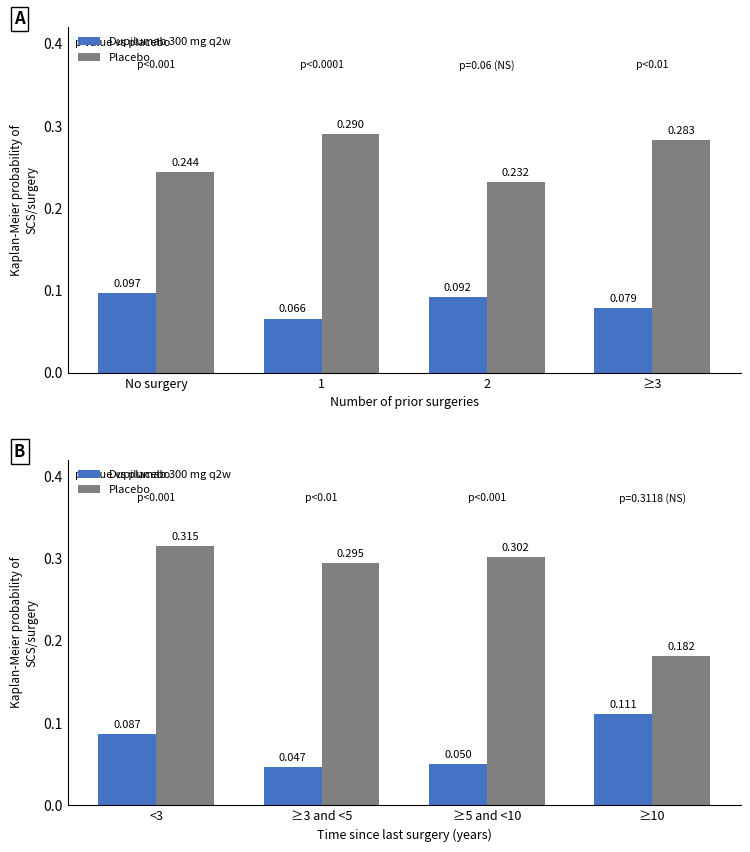

What is the label of the 2nd bar from the right?

≥5 and <10